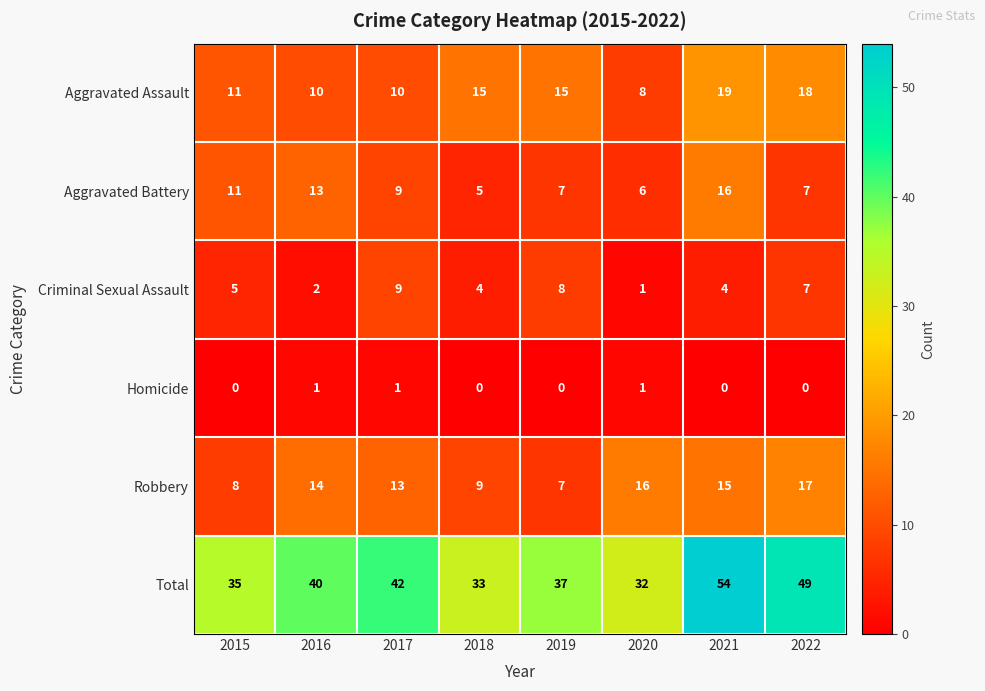

True or false: Total has a value of 59 at 2015.

False